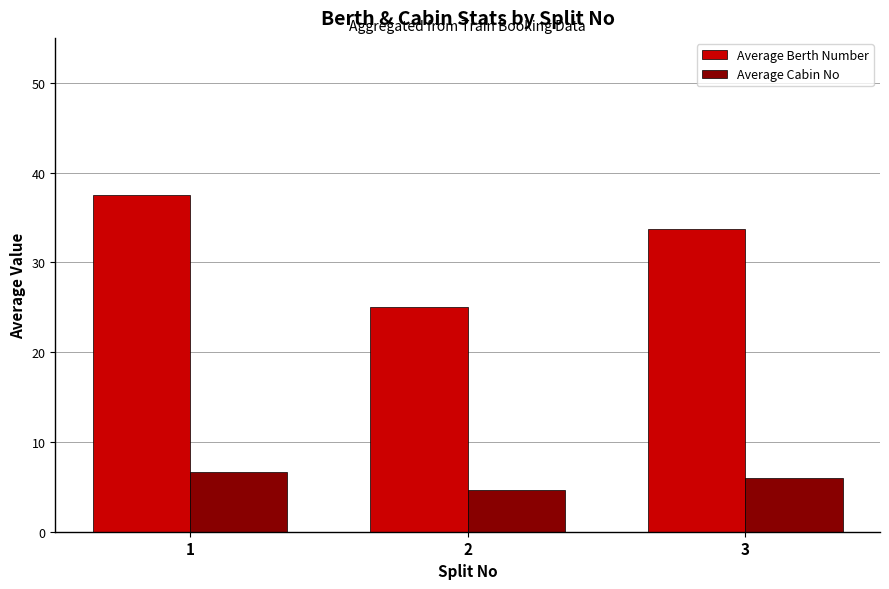

Rank the series at 3 from lowest to highest value.

Average Cabin No, Average Berth Number